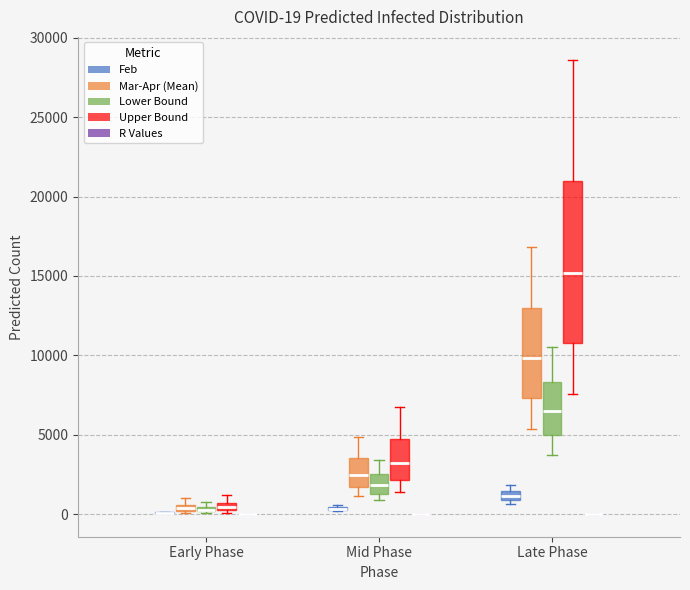

Comparing the boxes themselves (not the whiskers), which one is the tallest?

Late Phase (Upper Bound)